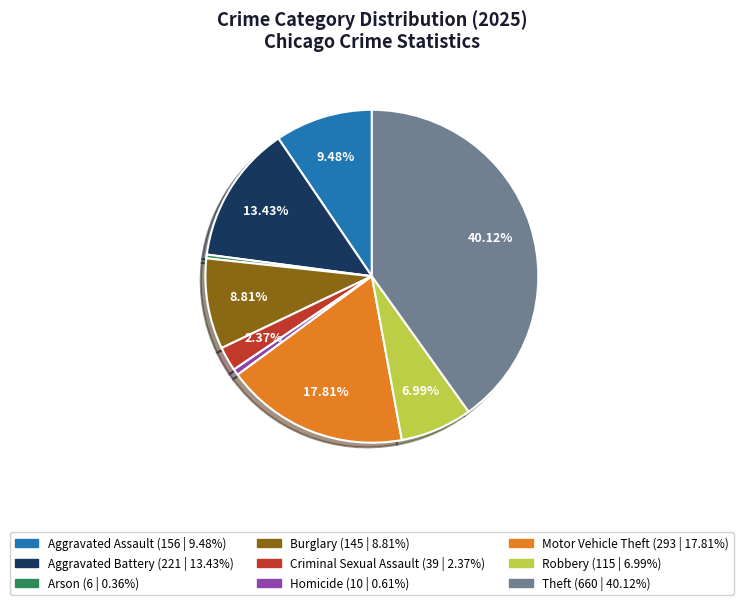

Is it true that Motor Vehicle Theft is 18% of the pie?

True